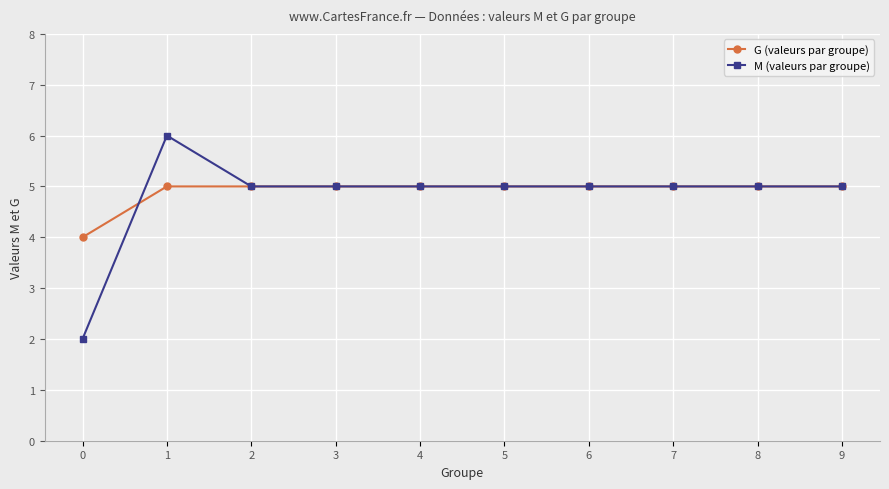

How many categories are shown in the chart?

10